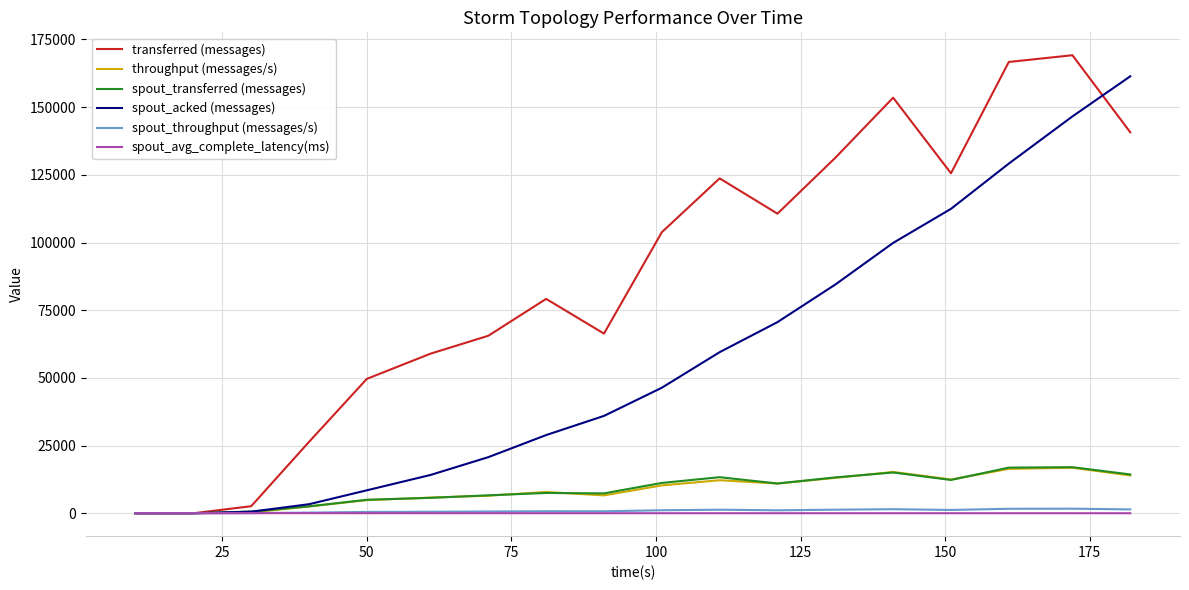

Which series has the widest spread of values?

transferred (messages)